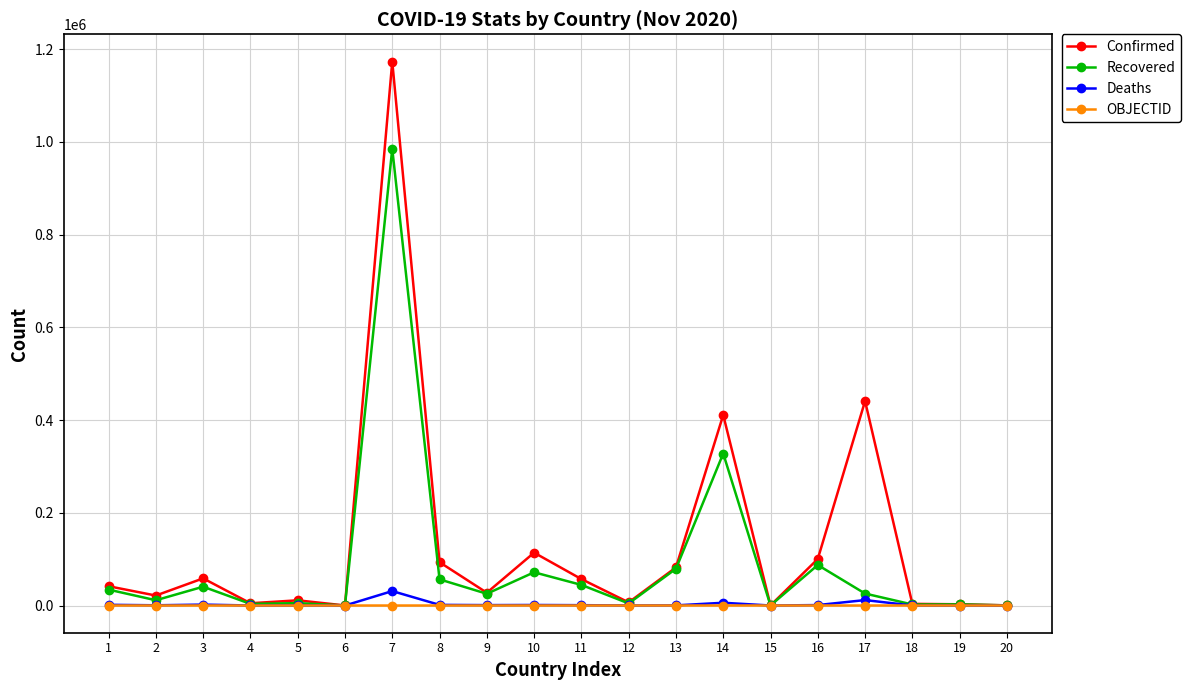

What is the maximum value for Confirmed?

1173533